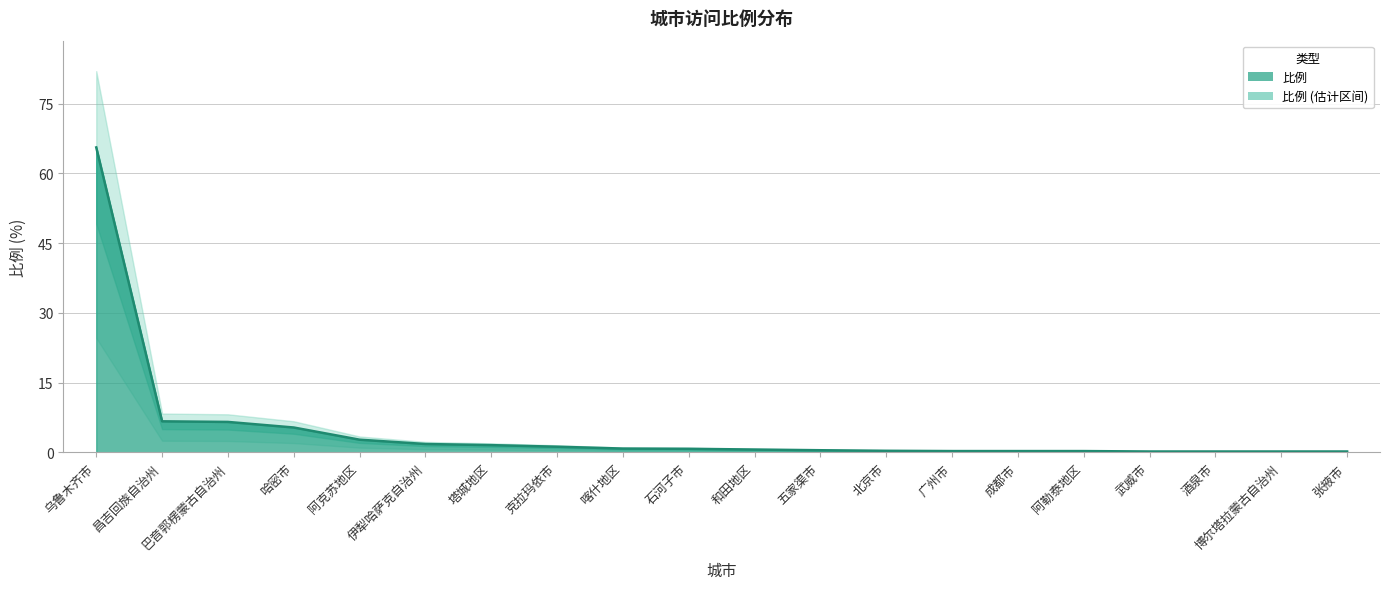

List the labels in order of value, largest first.

乌鲁木齐市, 昌吉回族自治州, 巴音郭楞蒙古自治州, 哈密市, 阿克苏地区, 伊犁哈萨克自治州, 塔城地区, 克拉玛依市, 喀什地区, 石河子市, 和田地区, 五家渠市, 北京市, 广州市, 成都市, 阿勒泰地区, 武威市, 酒泉市, 博尔塔拉蒙古自治州, 张掖市